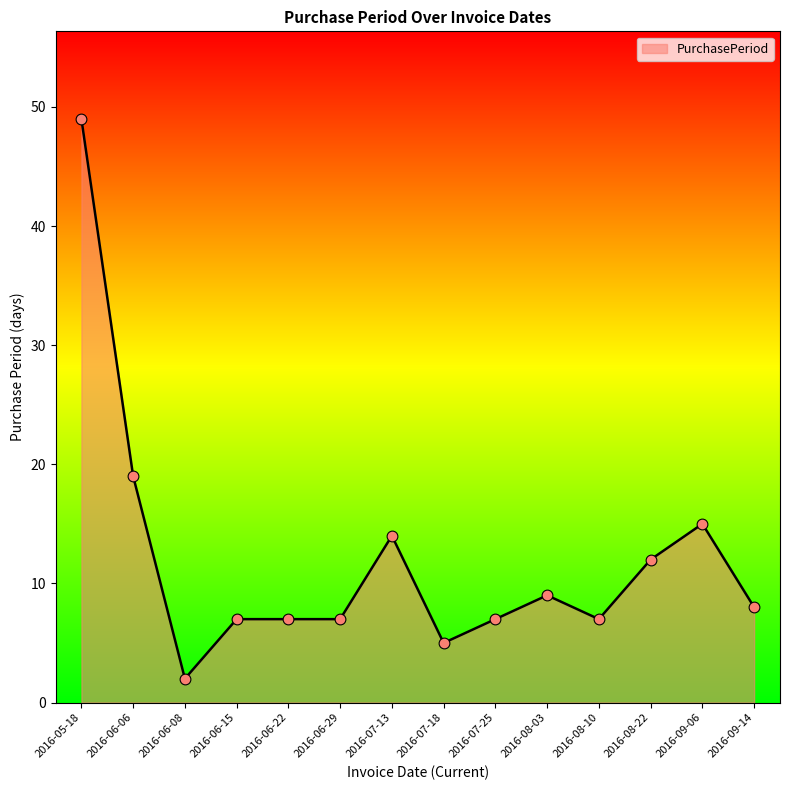

What is the ratio of the value at 2016-06-08 to the value at 2016-09-06?

0.1